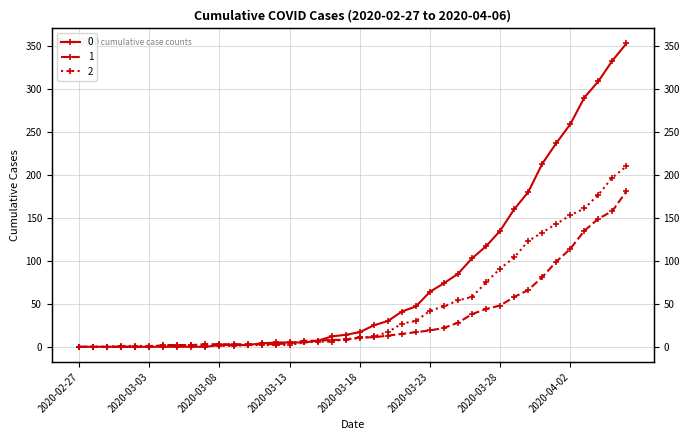

The value of 2 at 2020-03-02 is 1. True or false?

True